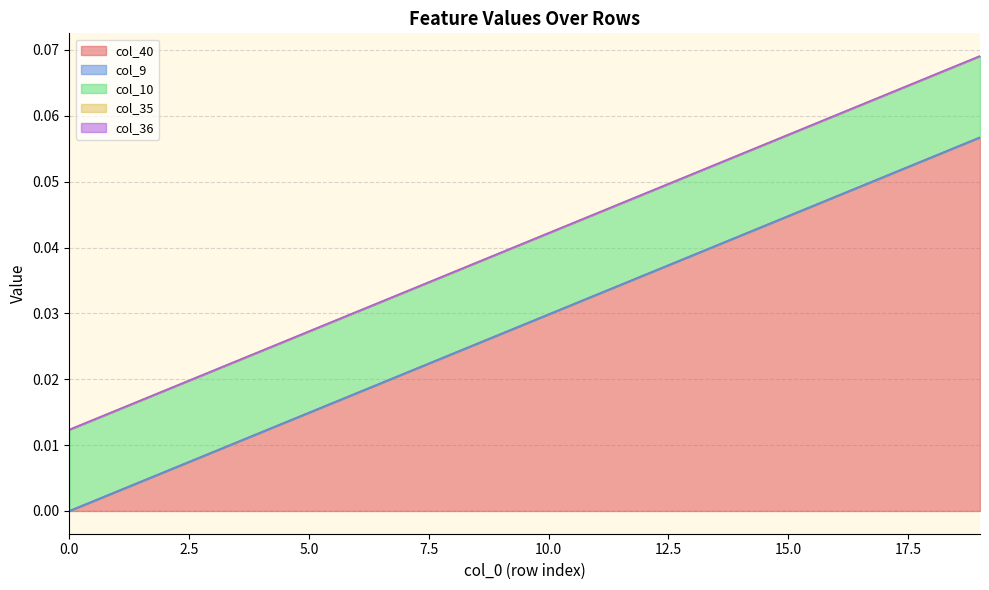

At which category is the sum across all series the highest?

19